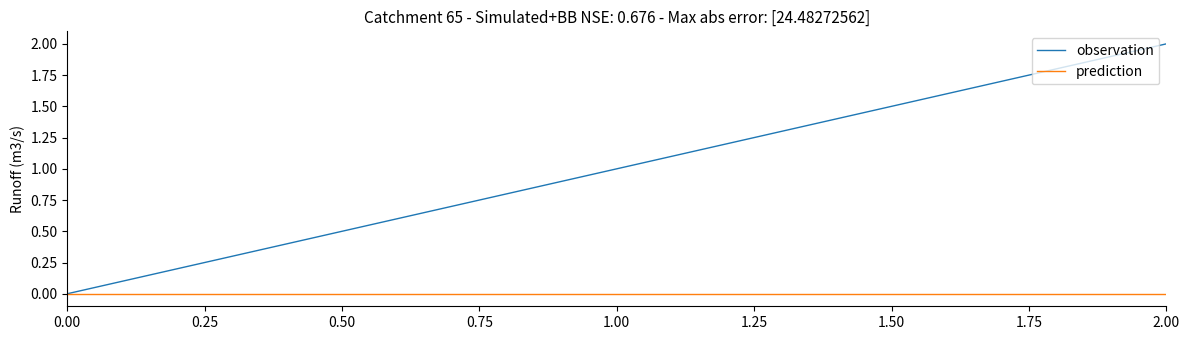

Which series has the widest spread of values?

observation